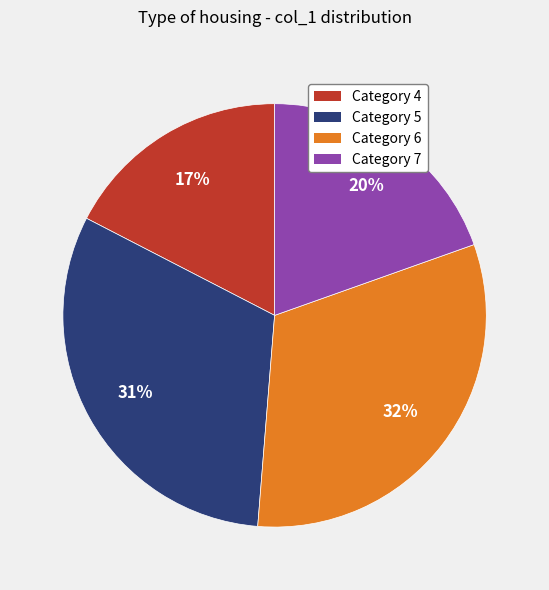

How many slices are in this pie chart?

4